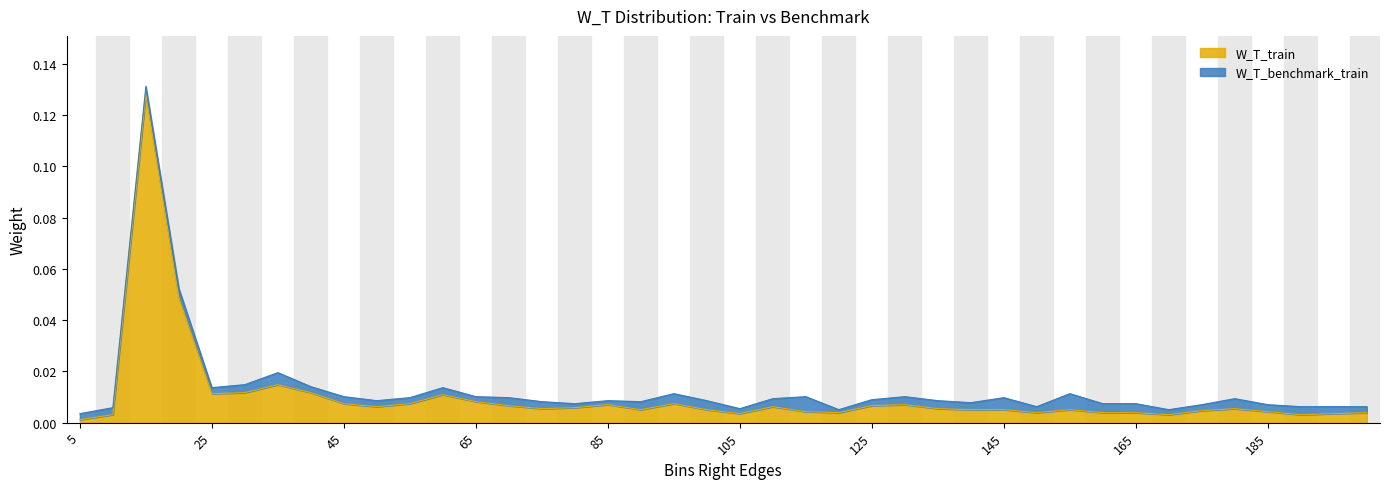

Which category has the highest value across all series?

15